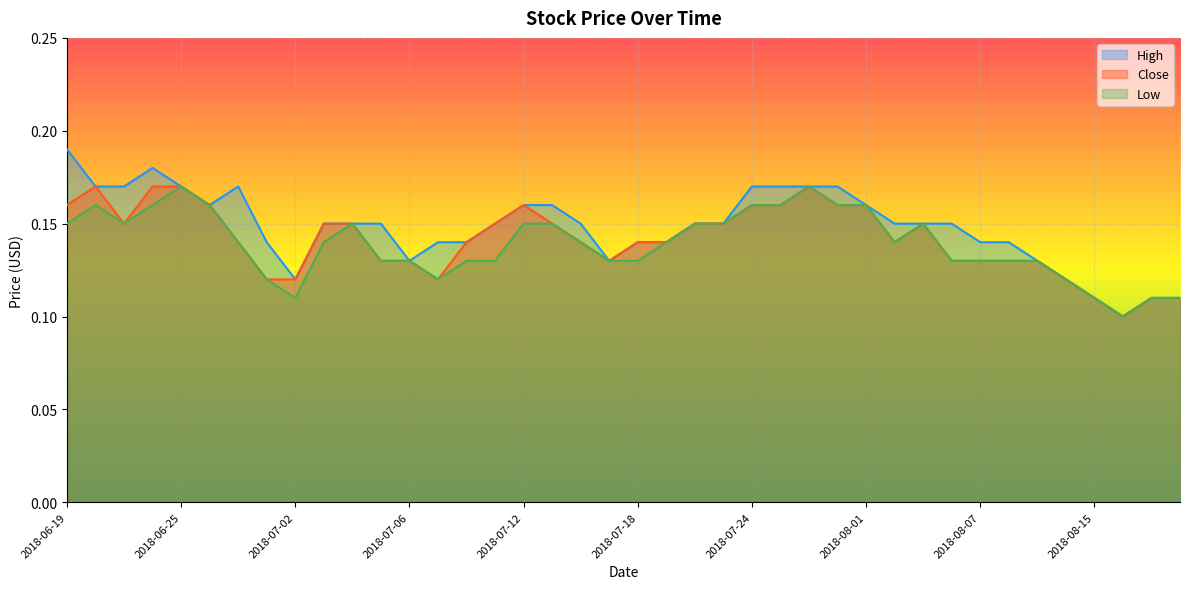

How many lines are shown in the chart?

3